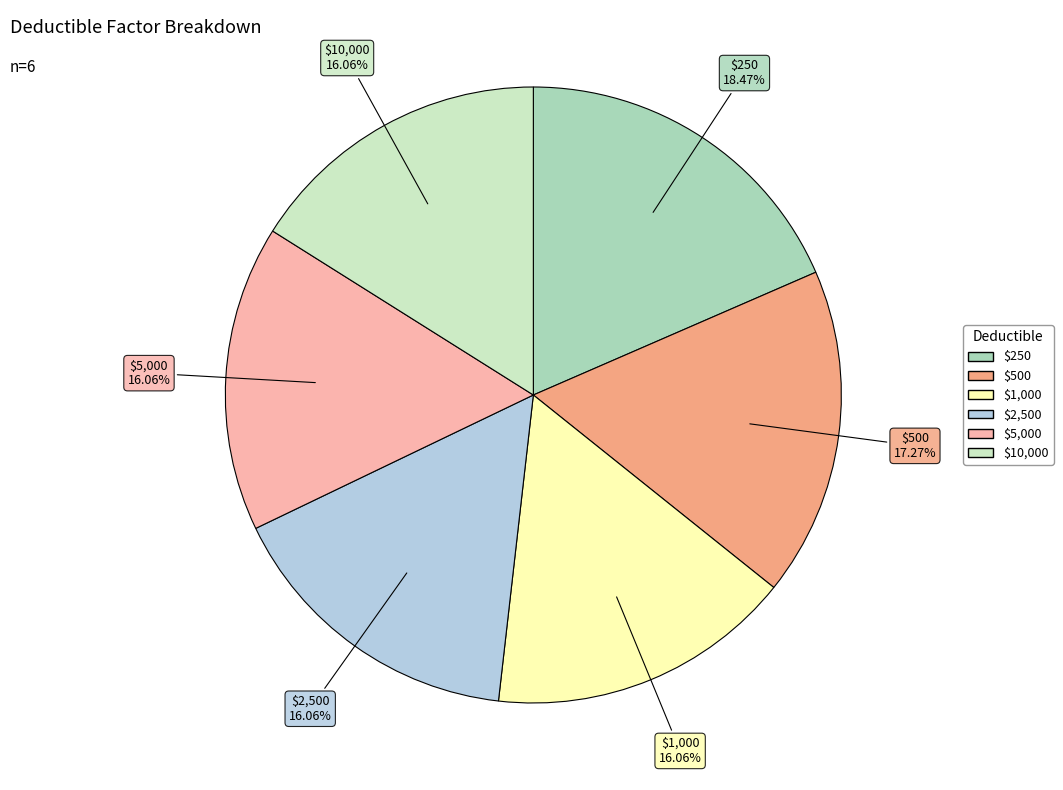

To the nearest percent, what is the combined percentage of $500 and $5,000?

33%